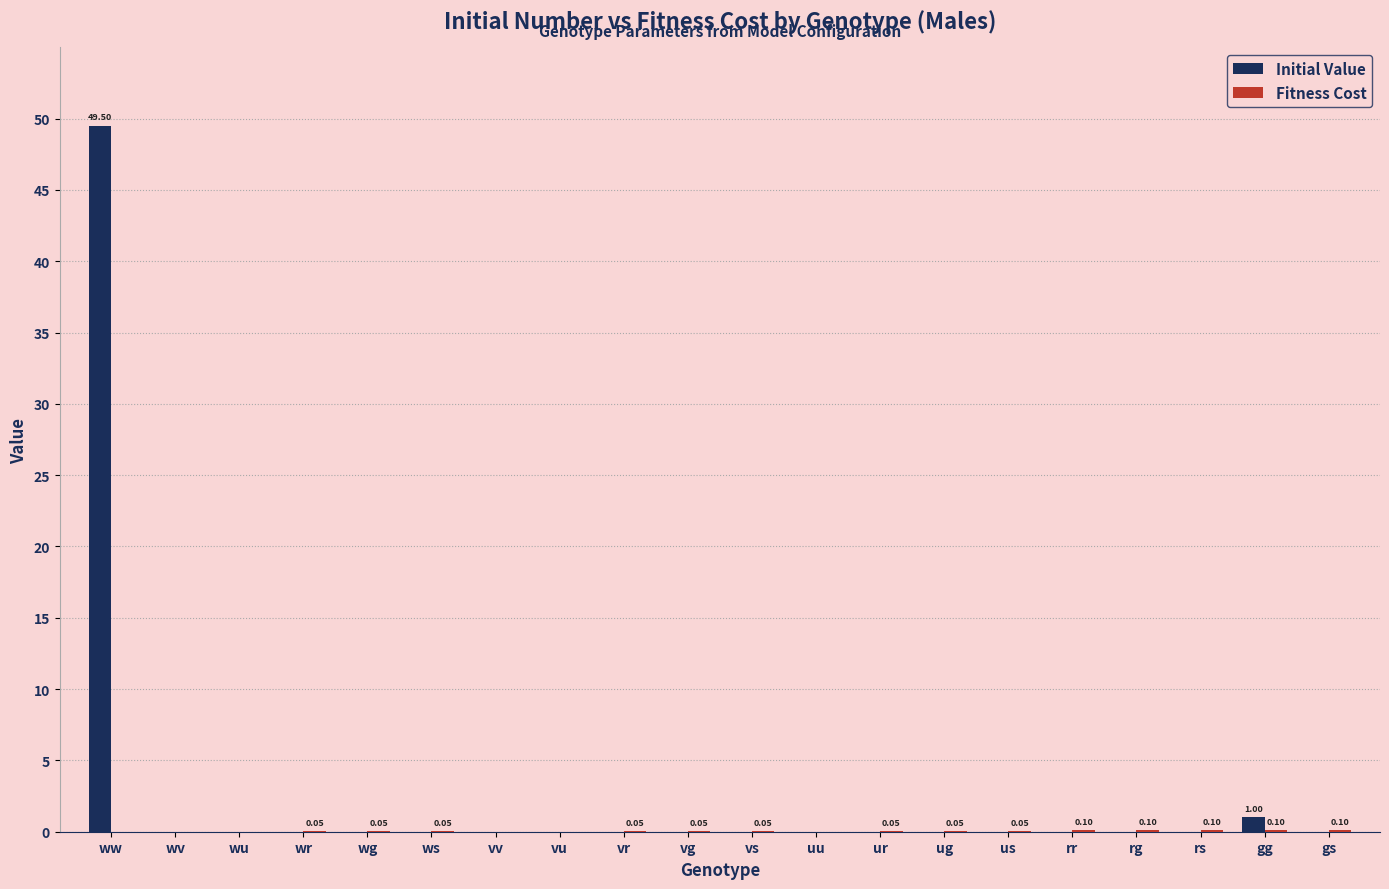

What is the sum of all Initial Value values?

50.5